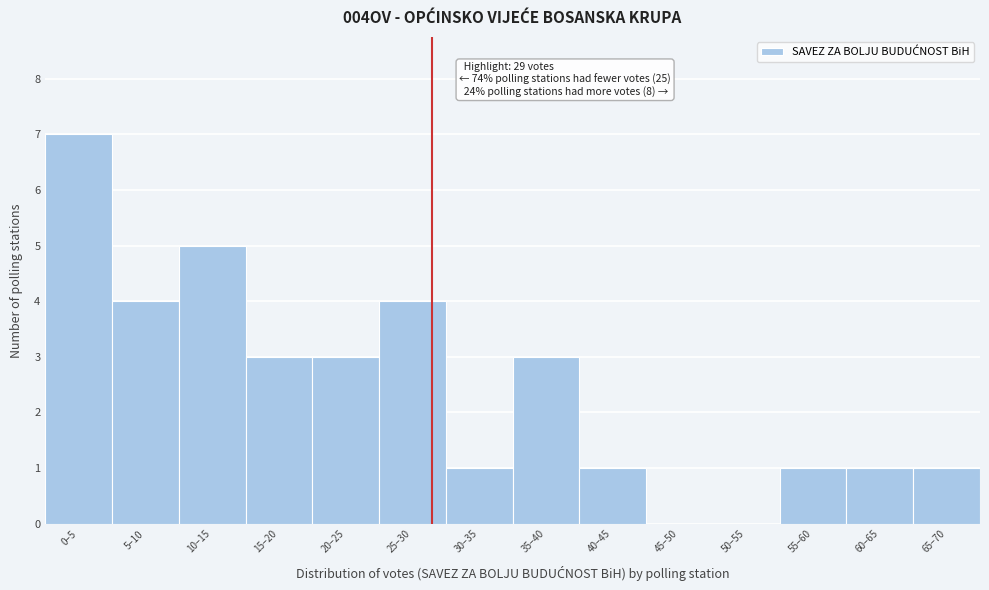

Reading left to right, list all the values displayed in this chart.

0–5=7	5–10=4	10–15=5	15–20=3	20–25=3	25–30=4	30–35=1	35–40=3	40–45=1	45–50=0	50–55=0	55–60=1	60–65=1	65–70=1